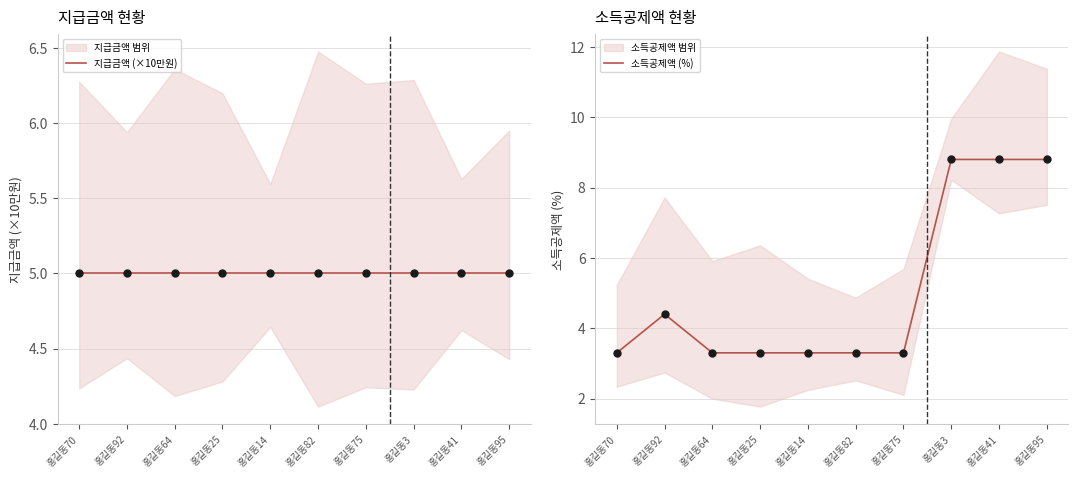

What is the total value across all series at 홍길동75?

8.3